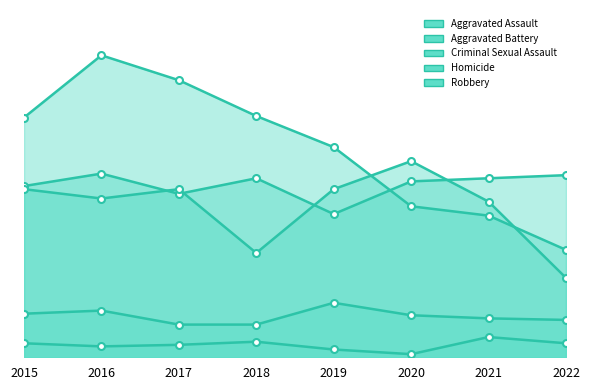

Count the number of data series in this chart.

5